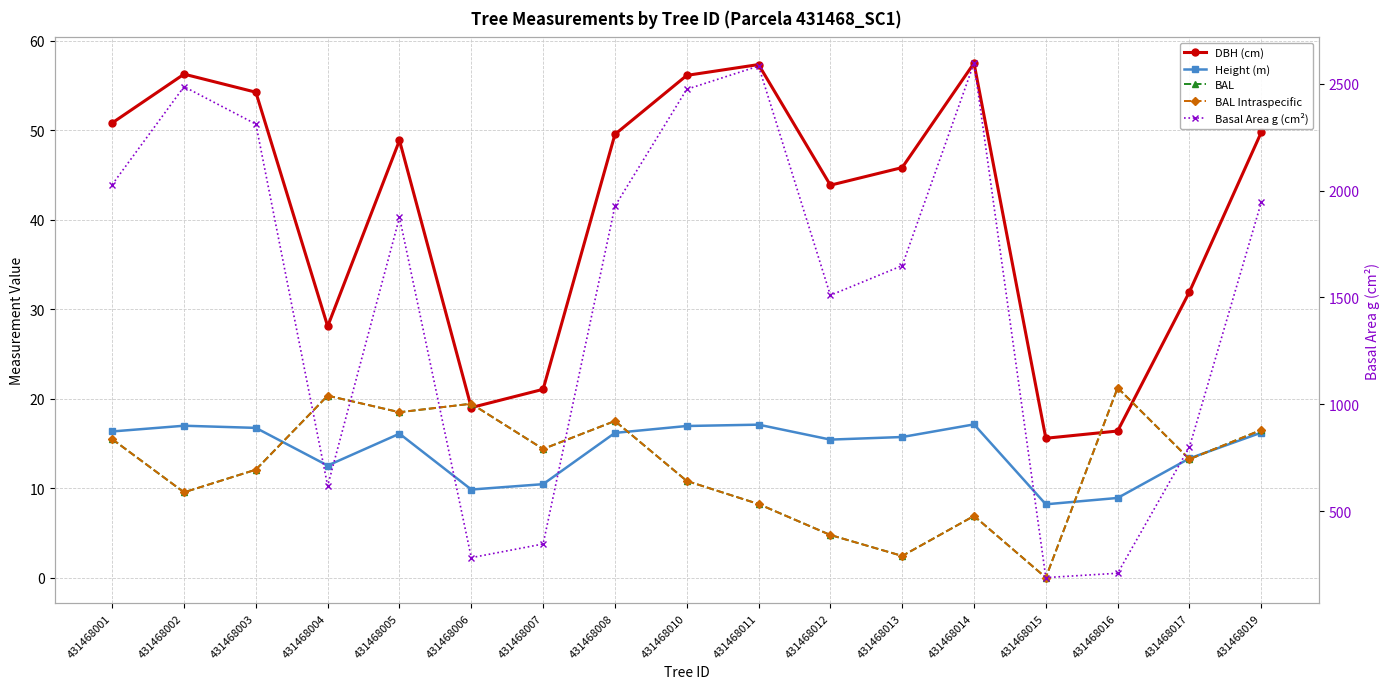

Rank the series by their maximum value, from lowest to highest.

Height (m), BAL, BAL Intraspecific, DBH (cm), Basal Area g (cm²)